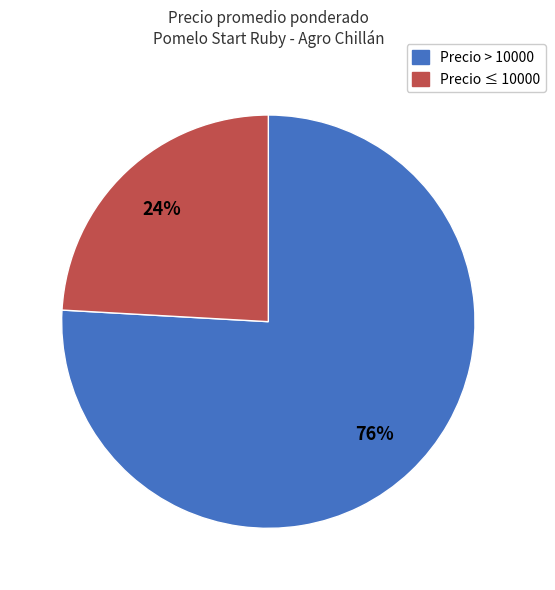

Is there any slice that represents more than half of the pie?

Yes